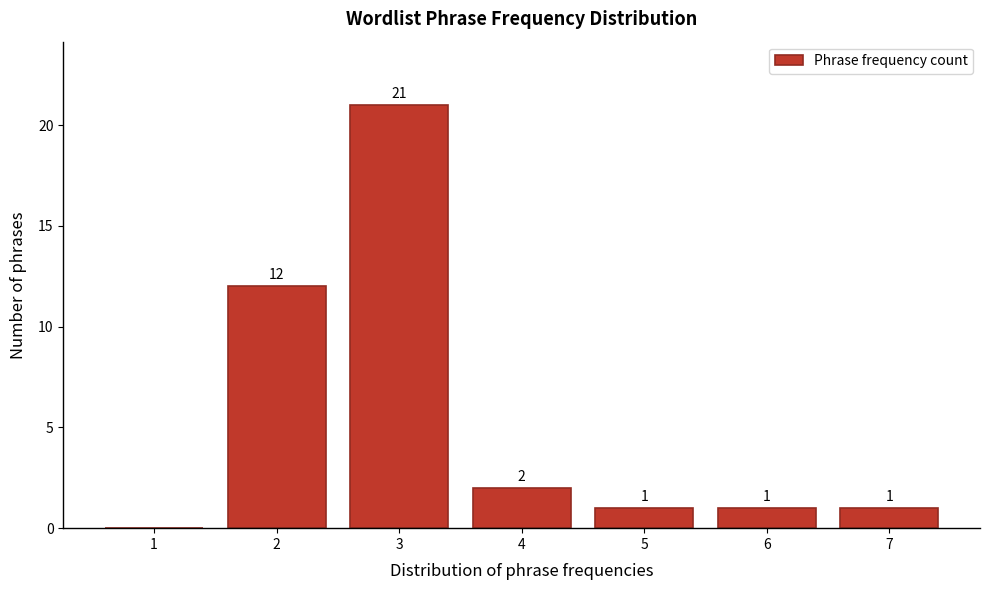

Reading right to left, extract all data points from this chart.

7=1	6=1	5=1	4=2	3=21	2=12	1=0